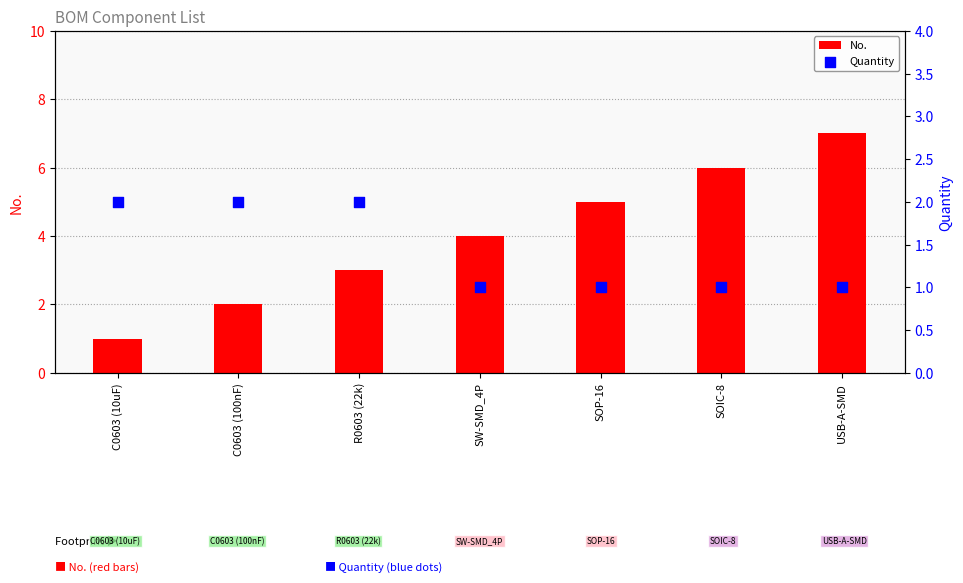

What is the total value across all series at SOIC-8?

7